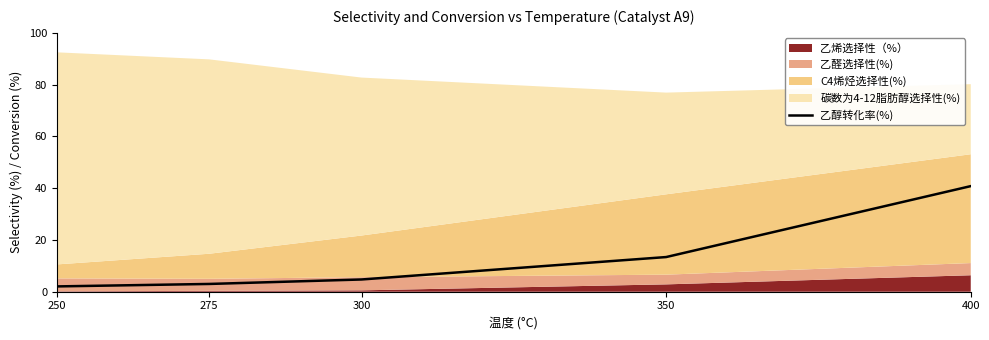

What is the sum of the values at 400 and 275?

43.8